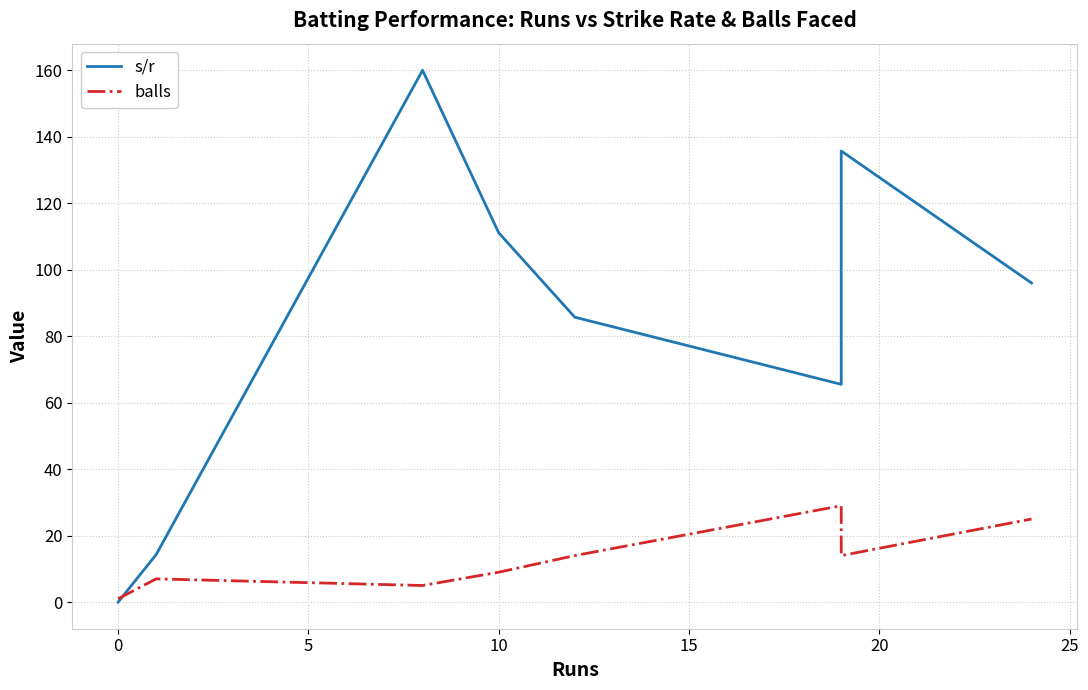

Rank the series by their maximum value, from lowest to highest.

balls, s/r